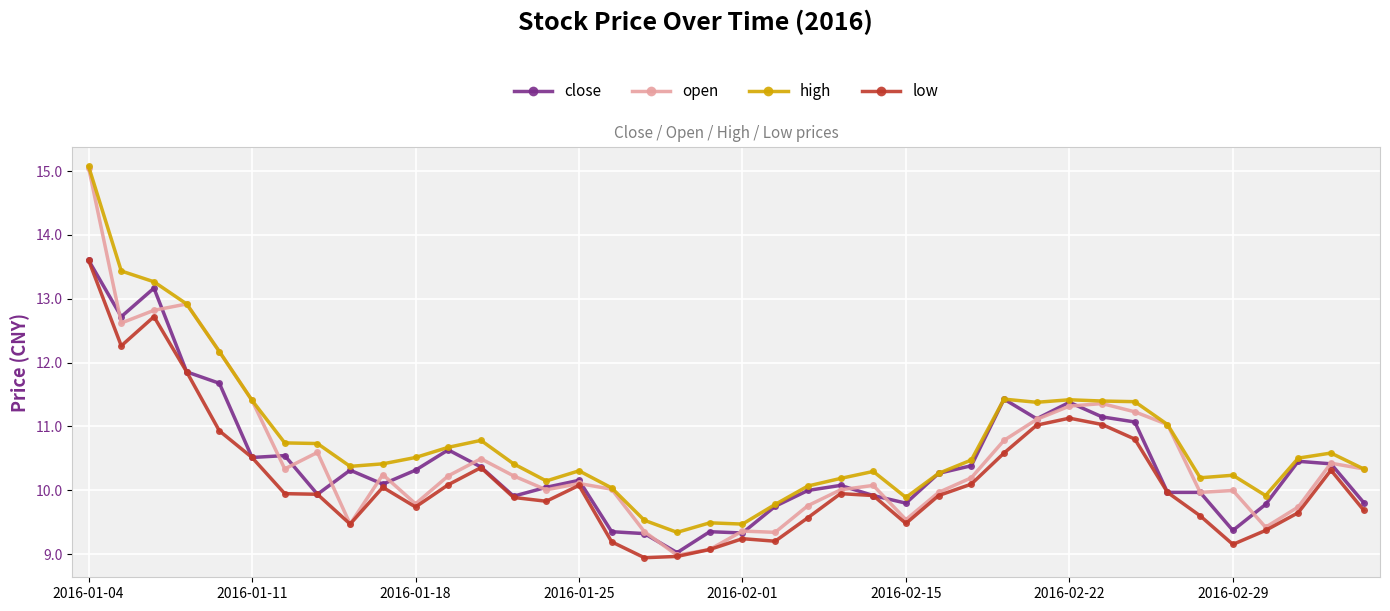

What is the greatest value displayed?

15.1